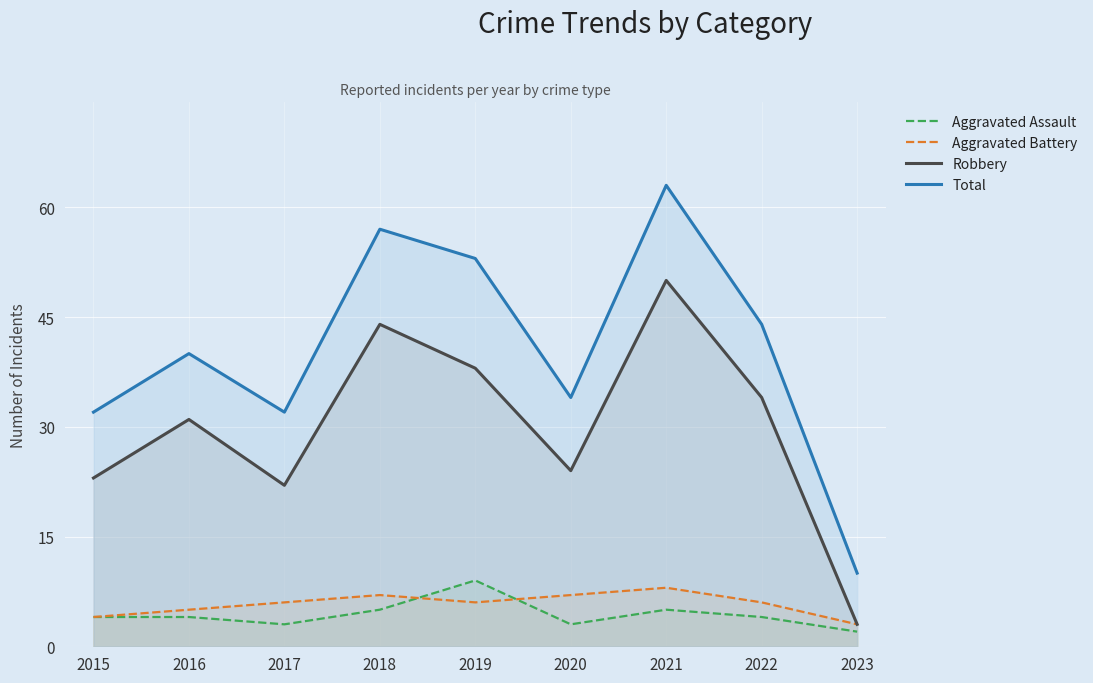

Where is the first local maximum for Total?

2016